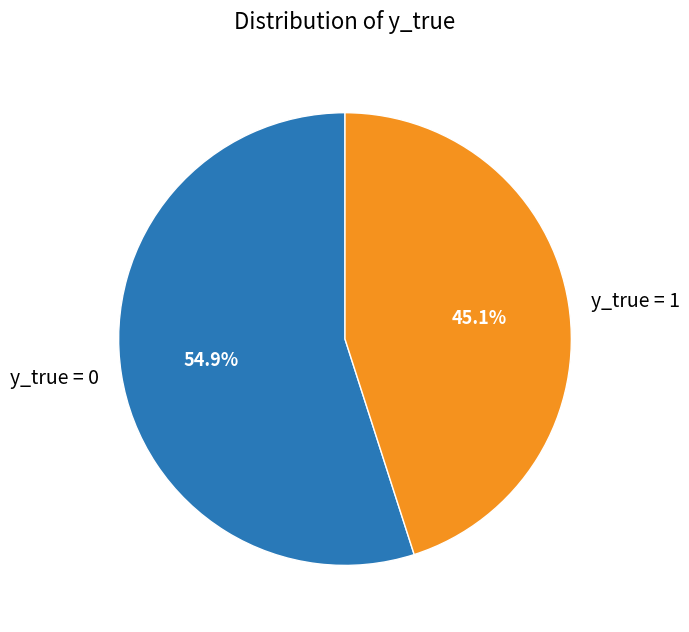

Rank the categories by value from lowest to highest.

y_true = 1, y_true = 0